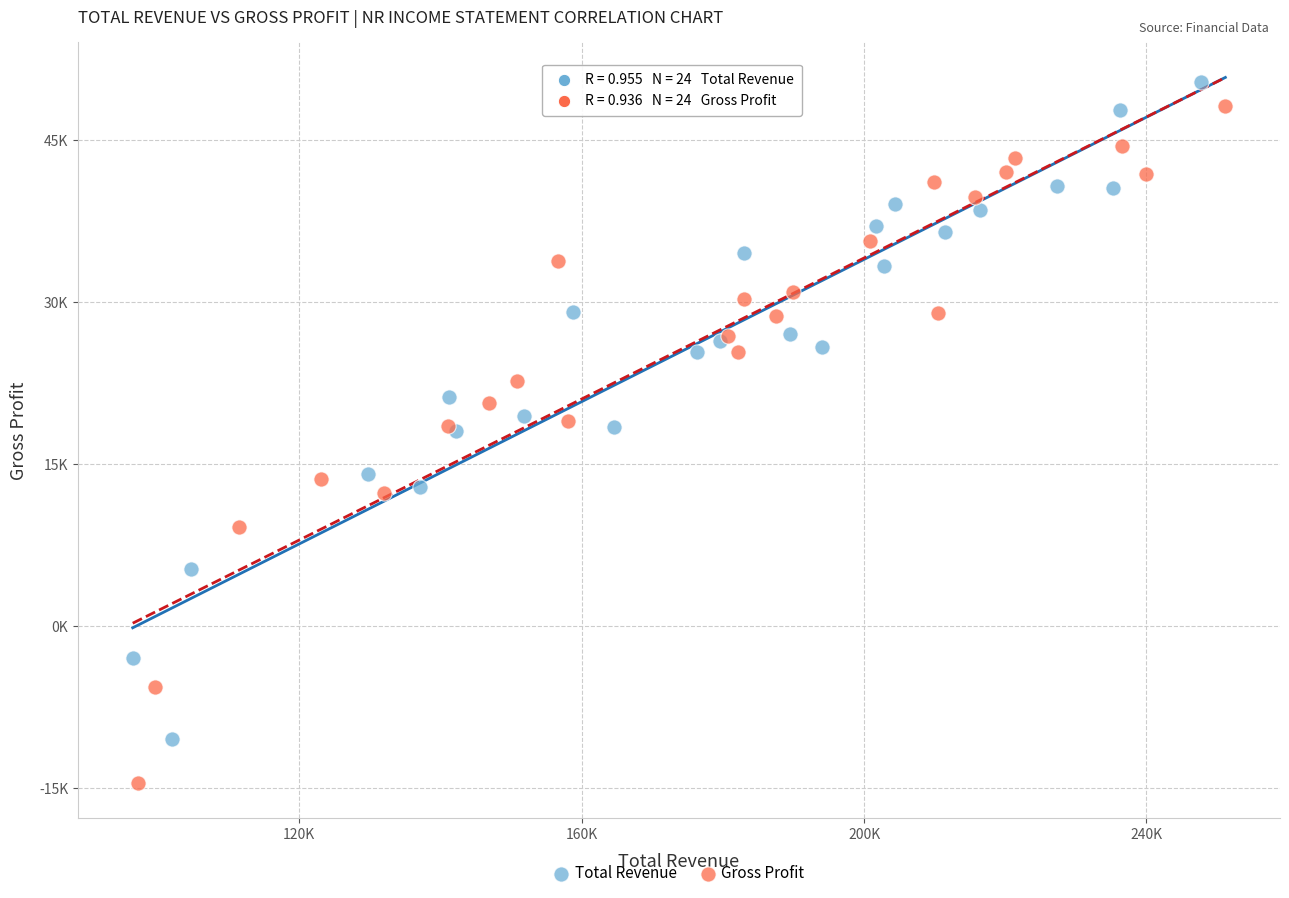

Which series contains the lowest Y value?

Gross Profit